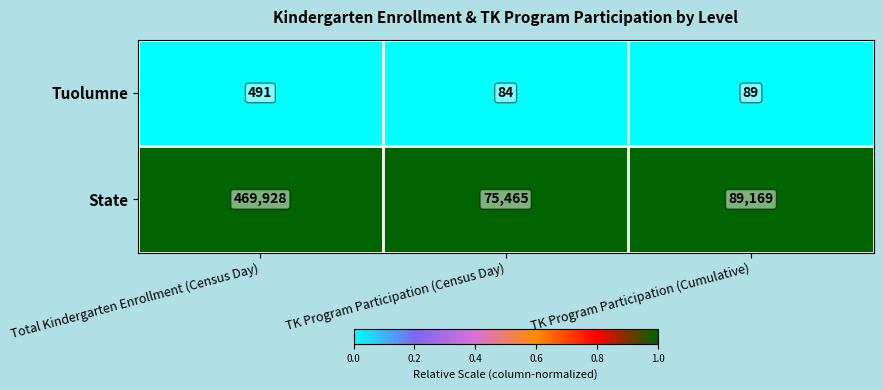

At which category does the chart reach its minimum across all series?

TK Program Participation (Census Day)